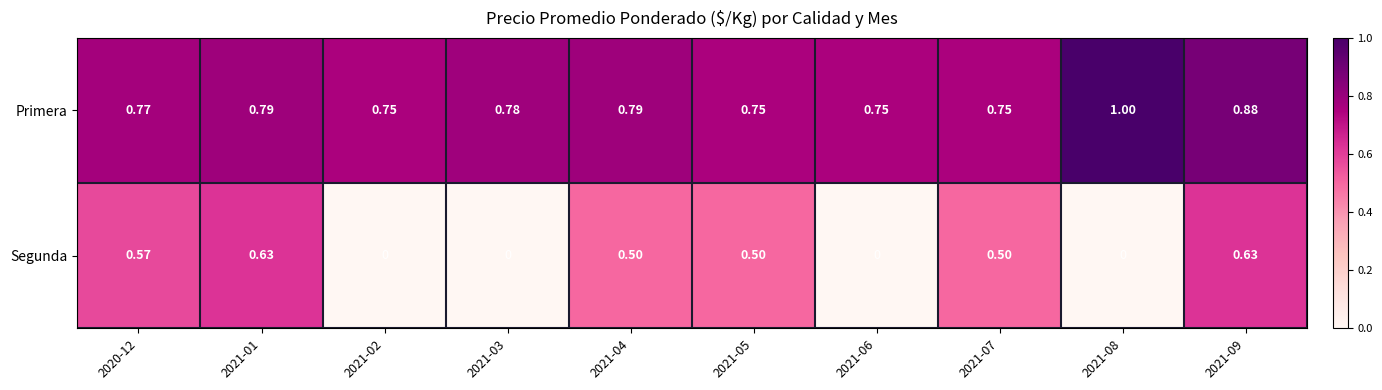

Between 2021-07 and 2021-08, which series saw the biggest shift?

Segunda